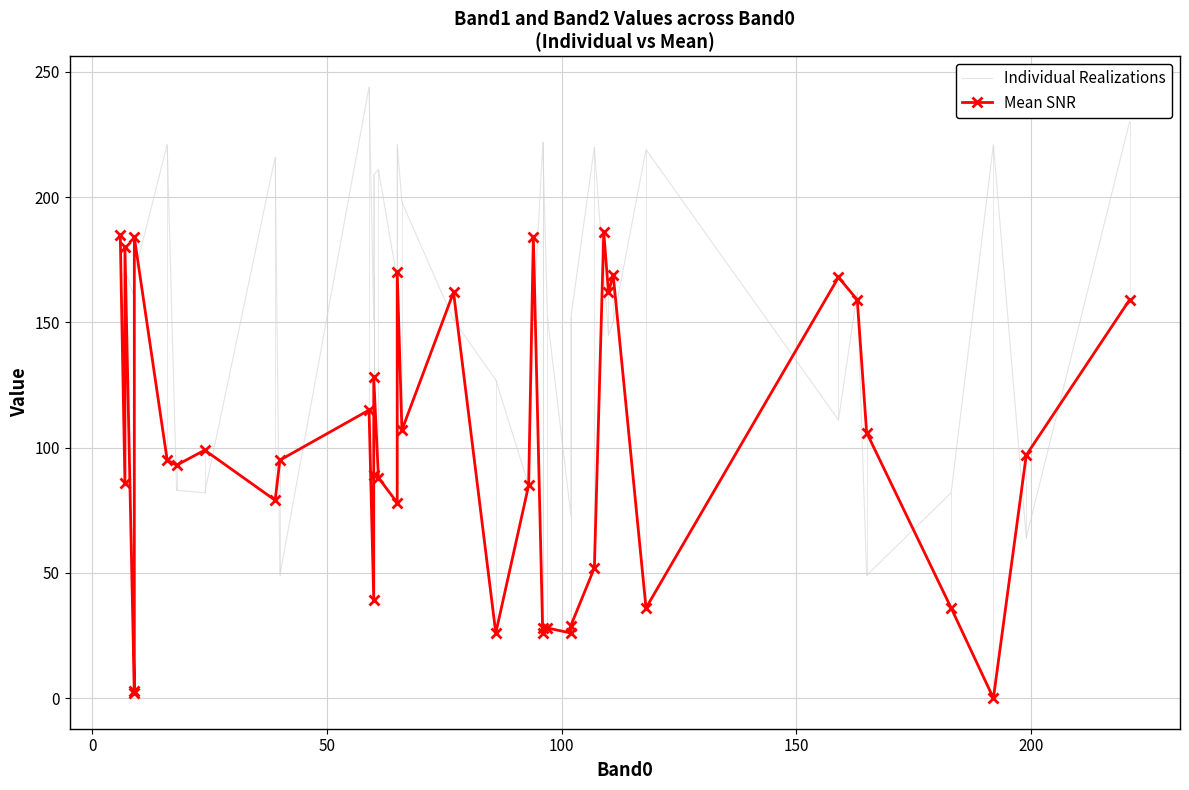

Is this an area chart (filled region under the line)?

No